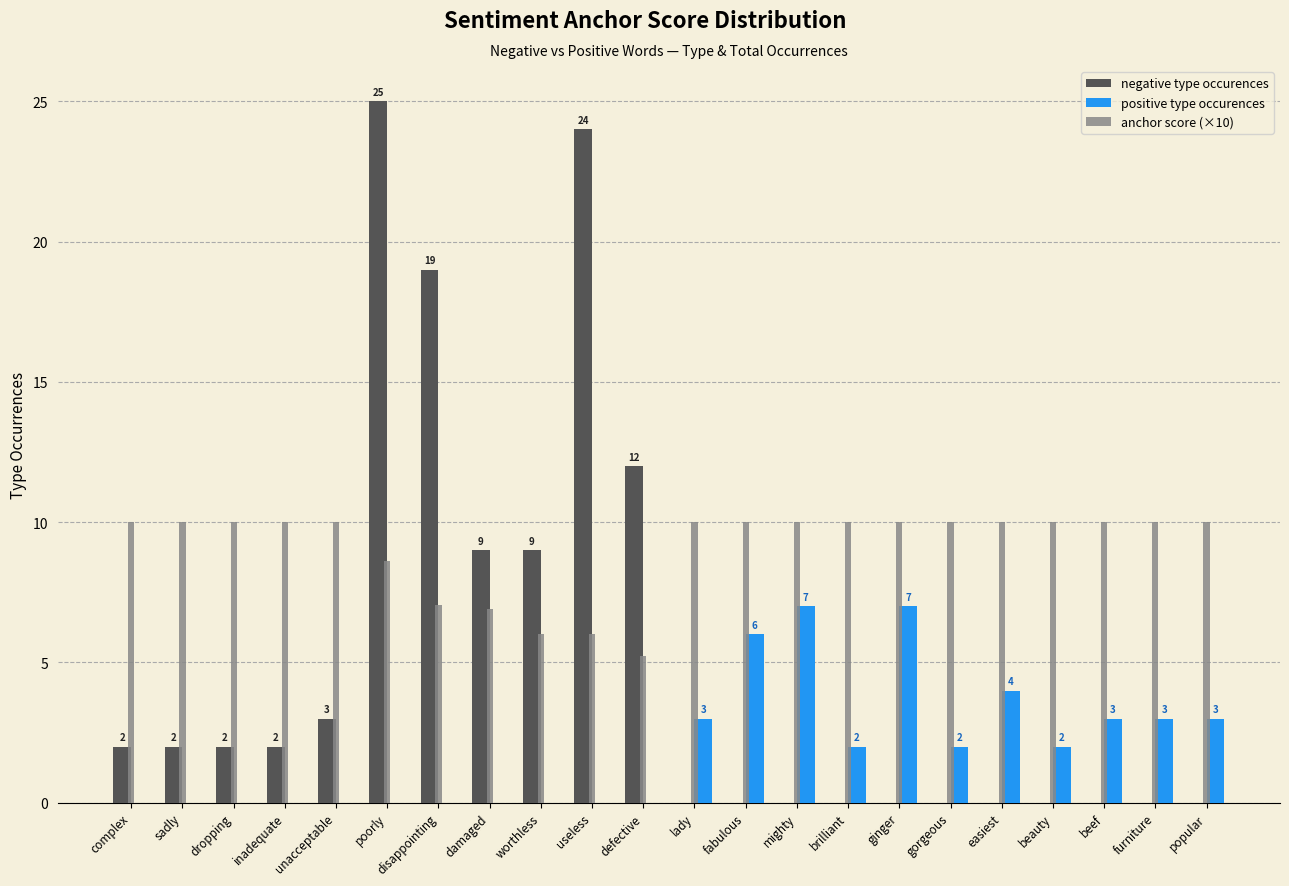

What is the highest value of the anchor score (×10) series?

10.0